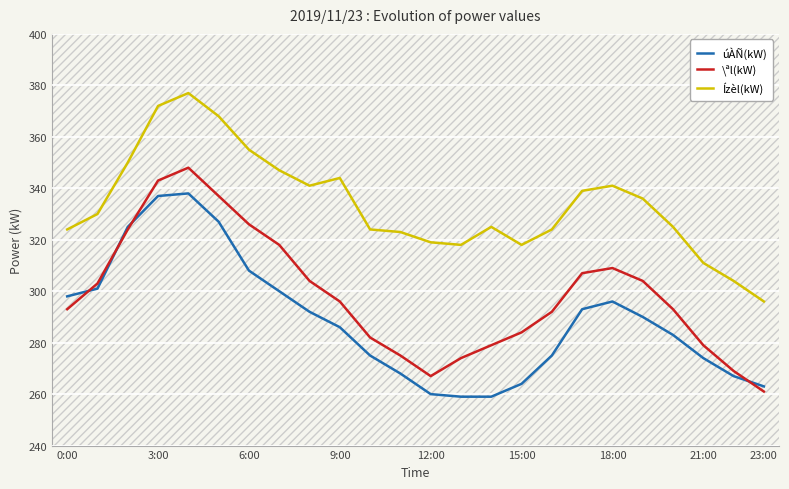

Does the chart have visible grid lines?

Yes